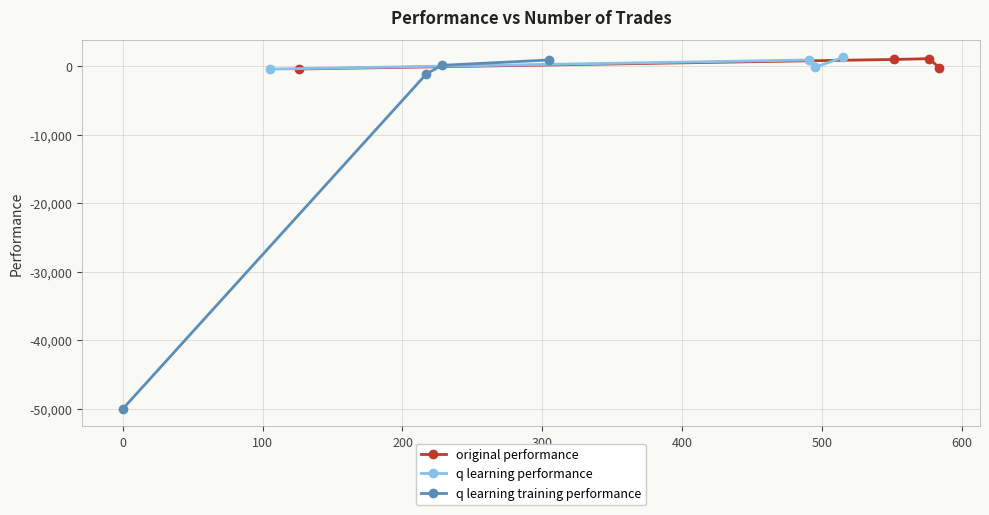

How many interior local peaks does the original performance series have?

1